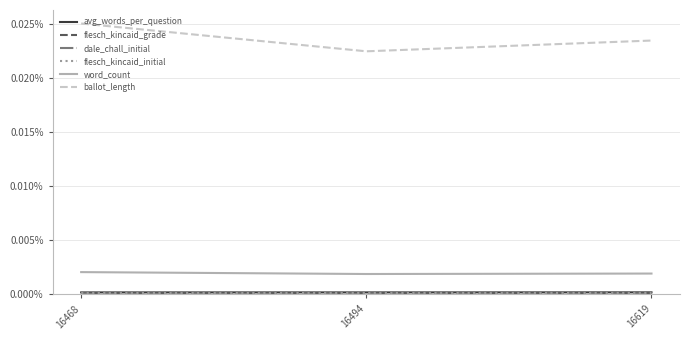

Rank the categories by avg_words_per_question value from lowest to highest.

16468, 16494, 16619